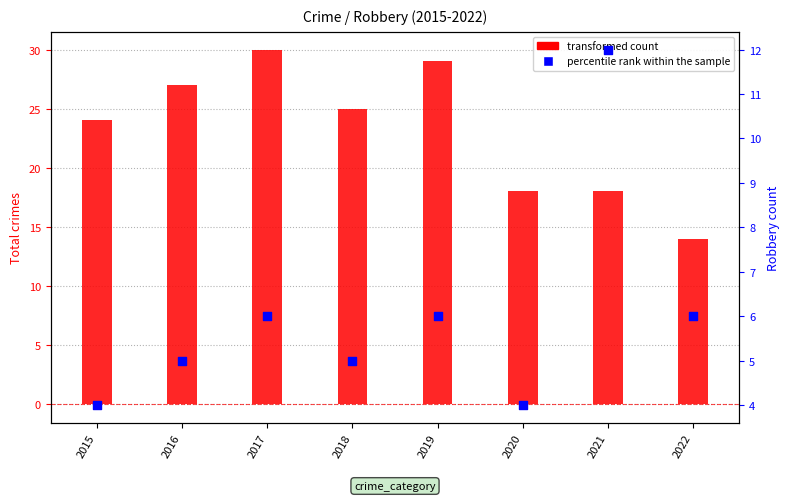

At which category is the sum across all series the highest?

2017